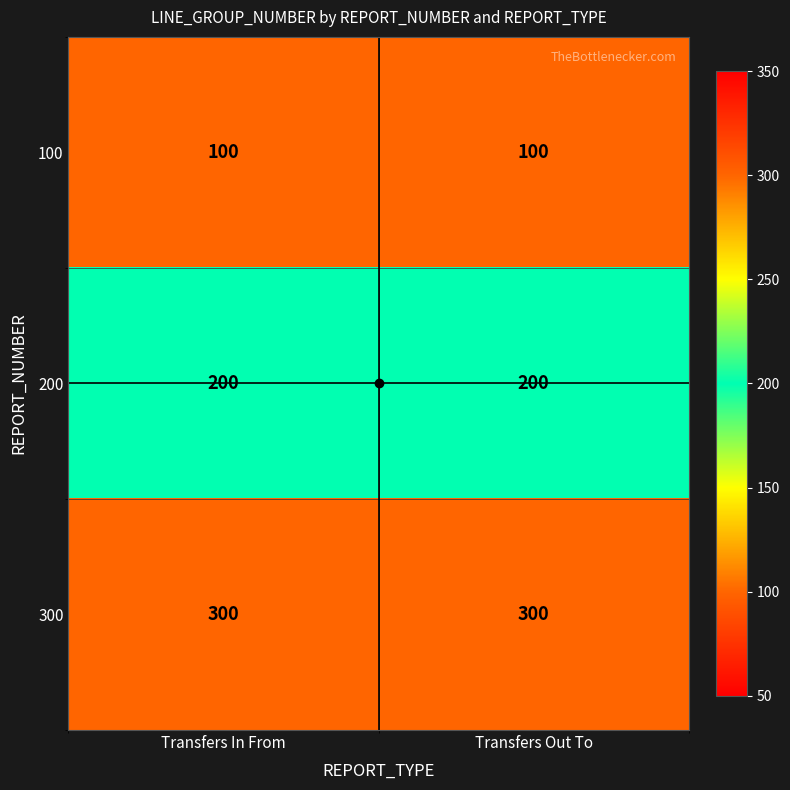

Rank the series by their average value, from highest to lowest.

300, 200, 100